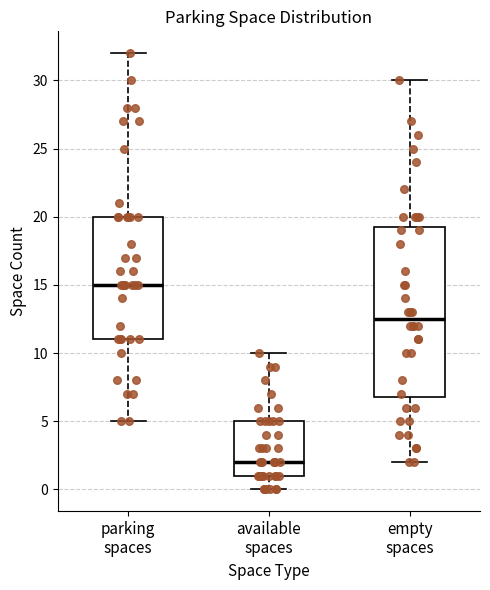

Reading left to right, transcribe this box plot: for each box, give where its median line is, the range the box spans, and where its two whiskers end, as read against the y-axis. The values are not printed on the chart, so give them approximately, as read against the axis.

parking spaces: median 15.0, box 11.0 to 20.0, whiskers 5.0 to 32.0
available spaces: median 2.0, box 1.0 to 5.0, whiskers 0.0 to 10.0
empty spaces: median 12.5, box 7.0 to 19.5, whiskers 2.0 to 30.0